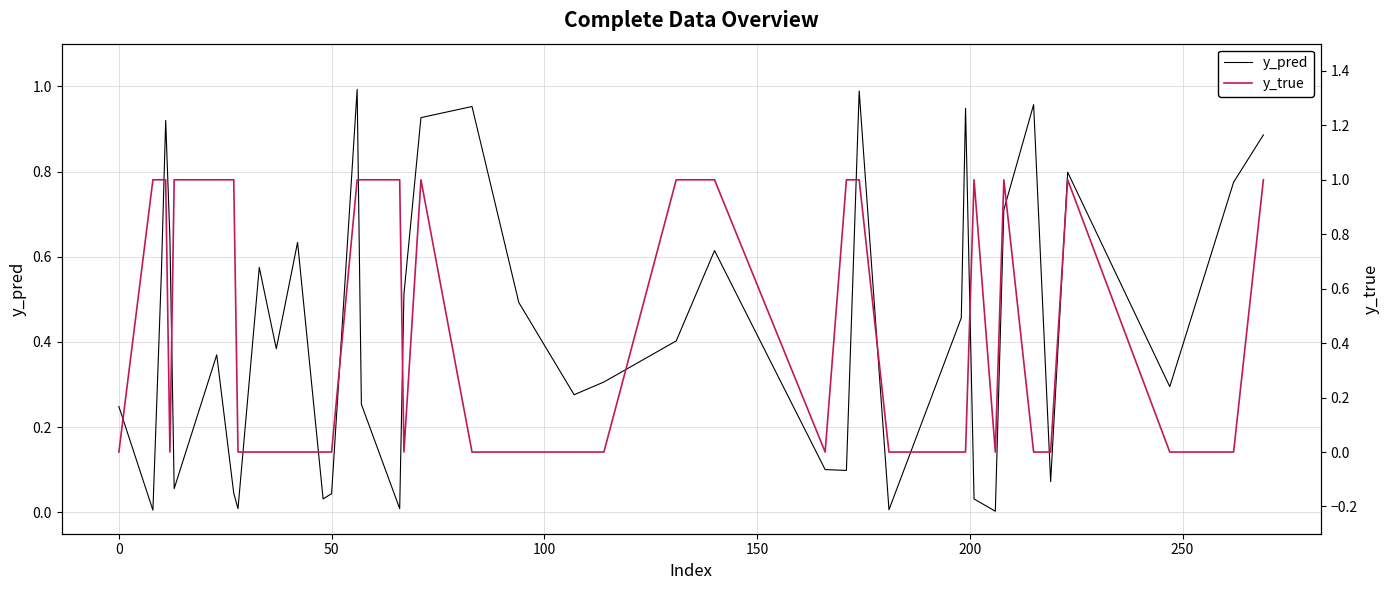

True or false: y_true has more than 2 interior local peaks.

True